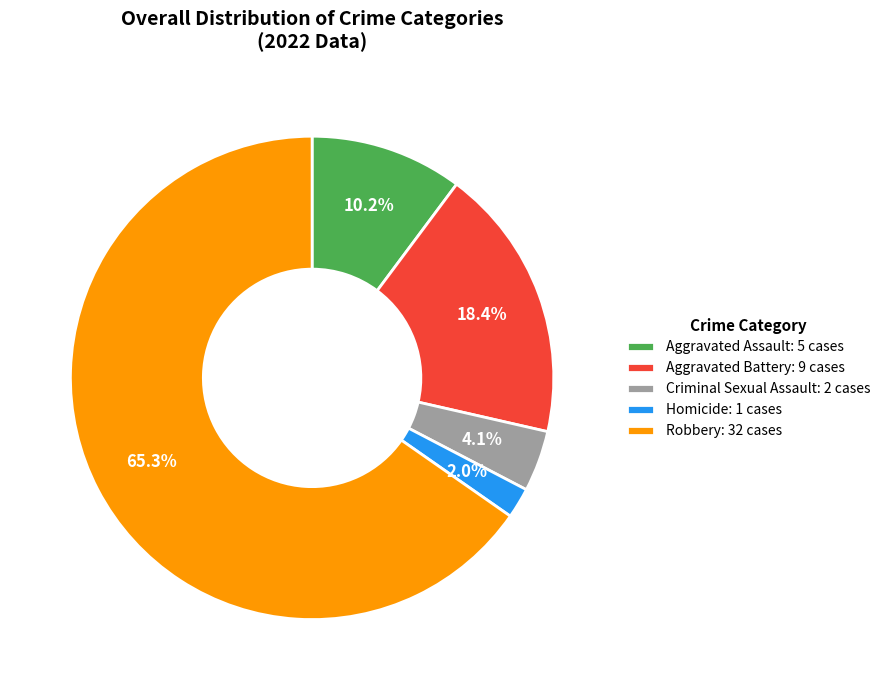

To the nearest percent, what is the average slice percentage?

20%